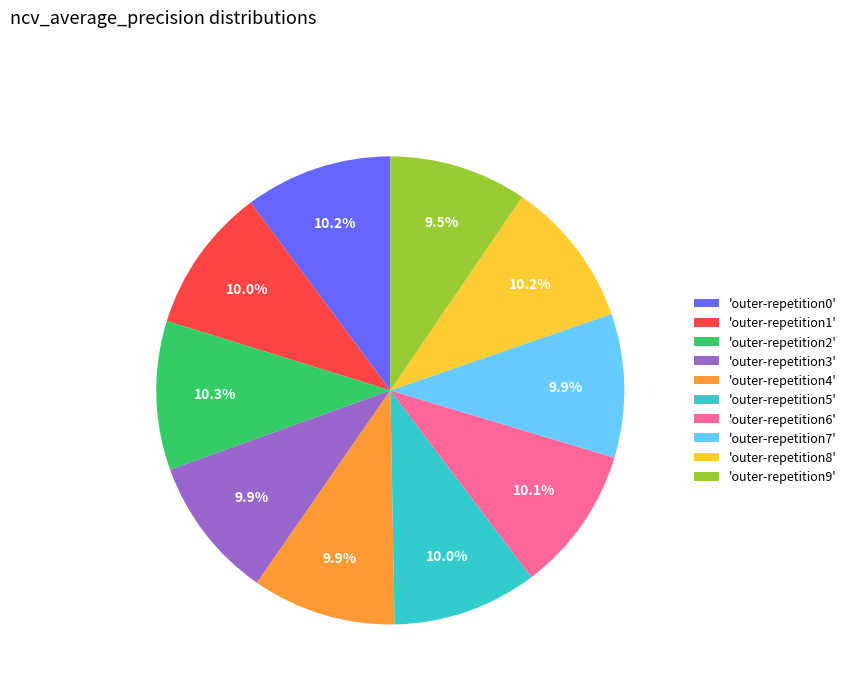

Does 'outer-repetition0' account for over 50% of the chart?

No